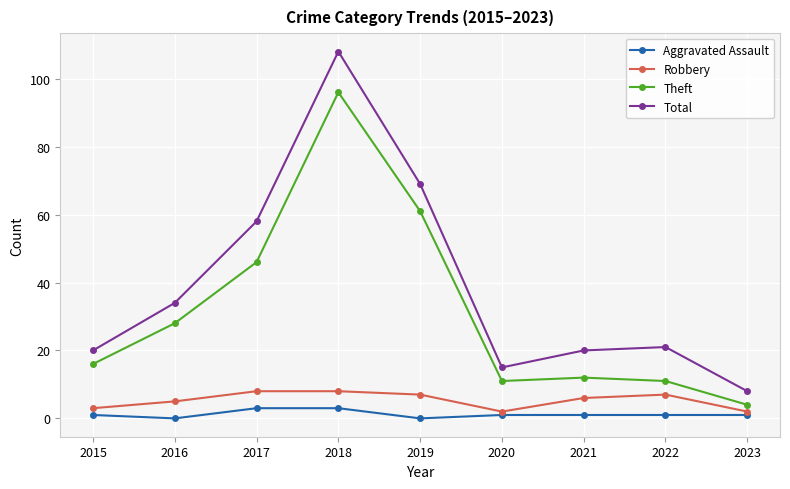

Read the Robbery value at 2021.

6